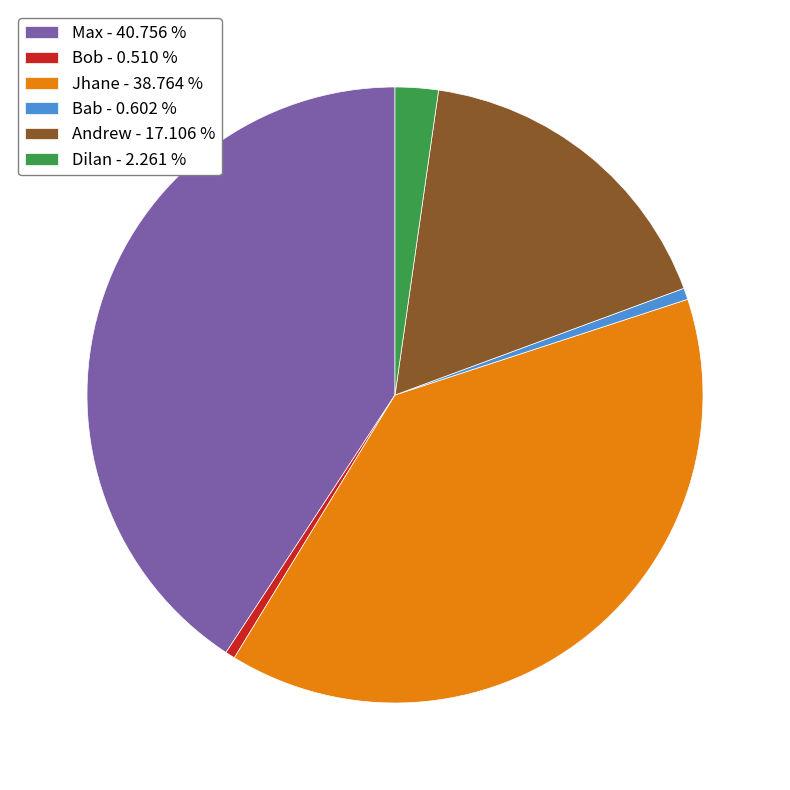

Which category has the biggest portion of the pie?

Max